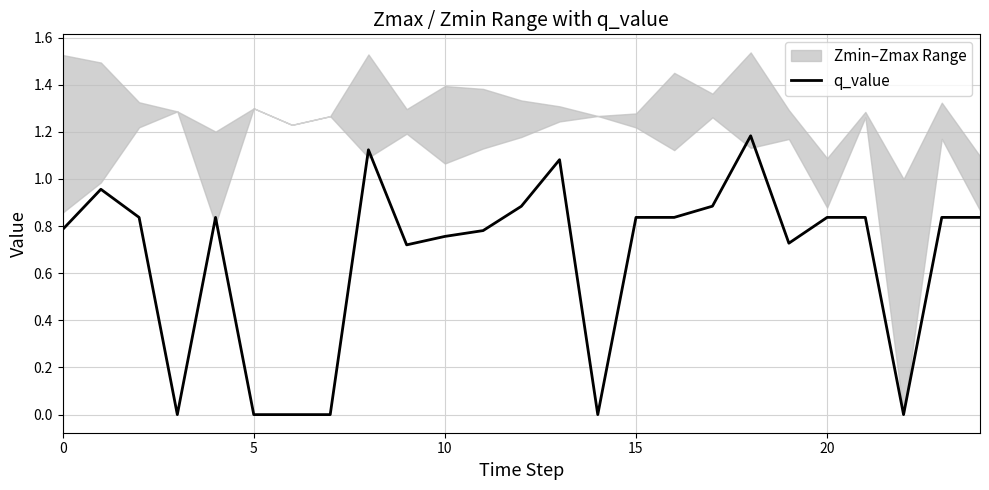

What is the label of the 2nd point from the right?

23